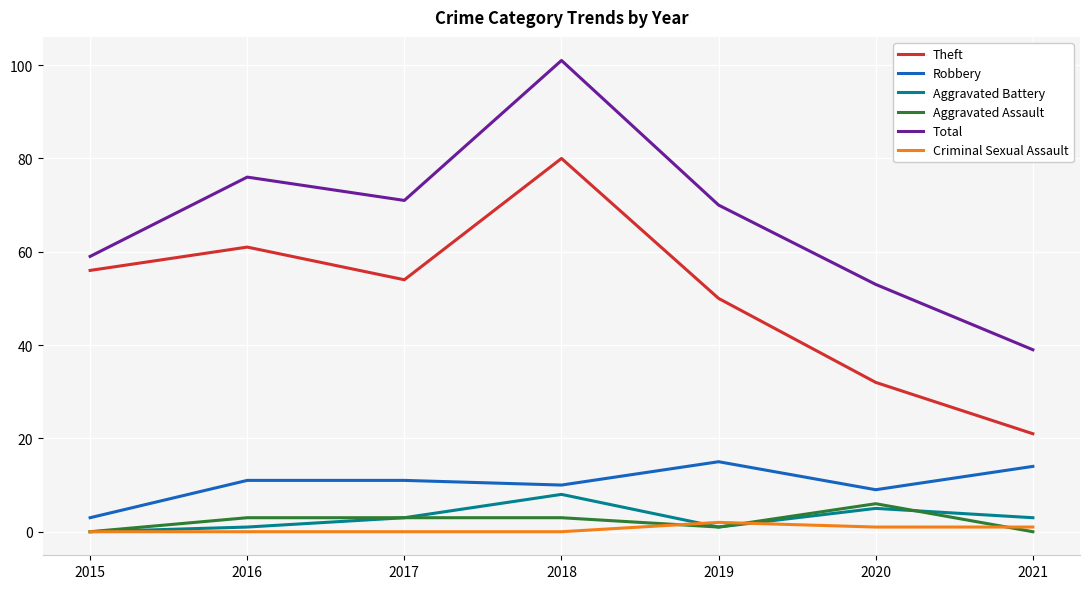

Is it true that Aggravated Battery equals 3 at 2017?

True